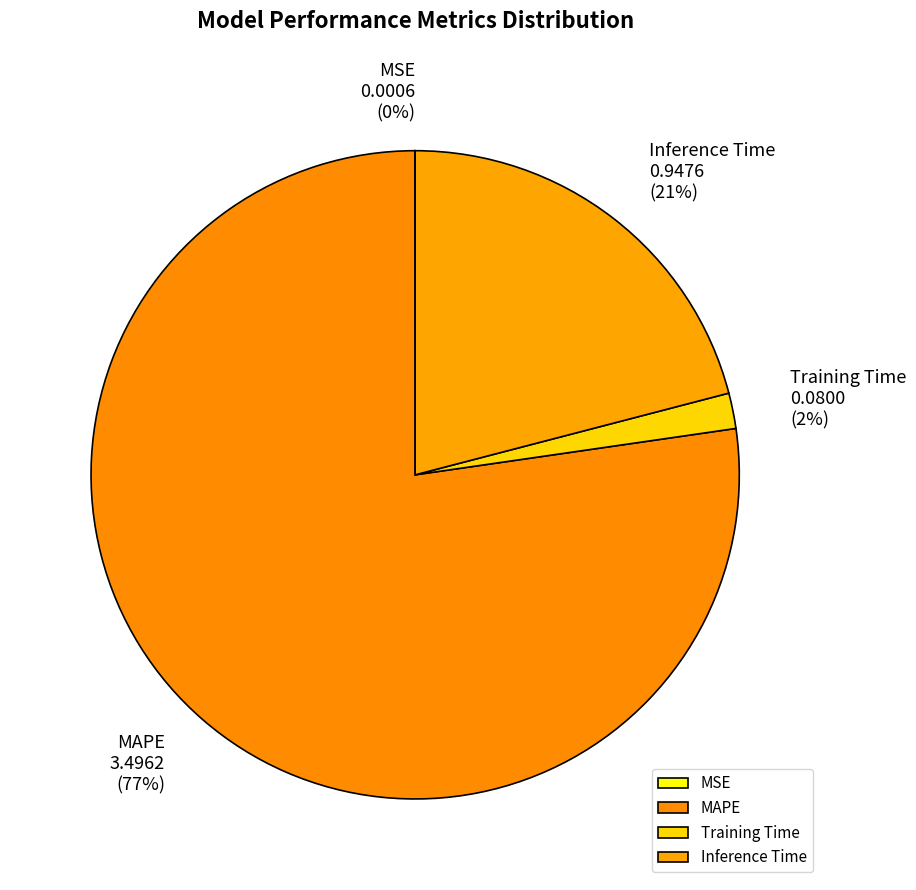

To the nearest percent, what portion does Inference Time represent?

21%